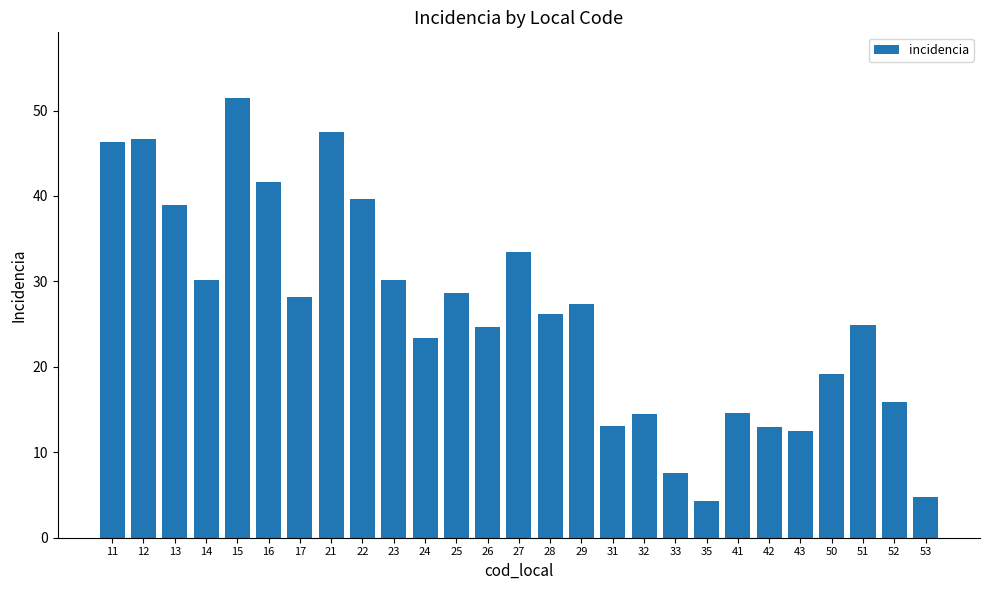

What is the change in value from 11 to 35?

-42.0